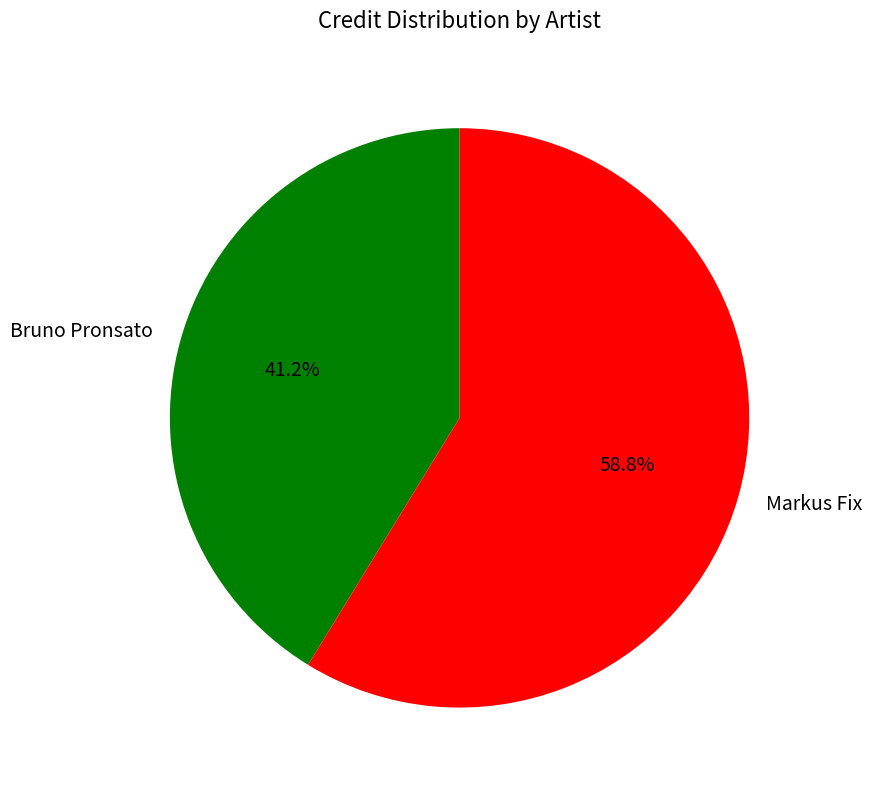

To the nearest percent, what is the average slice percentage?

50%